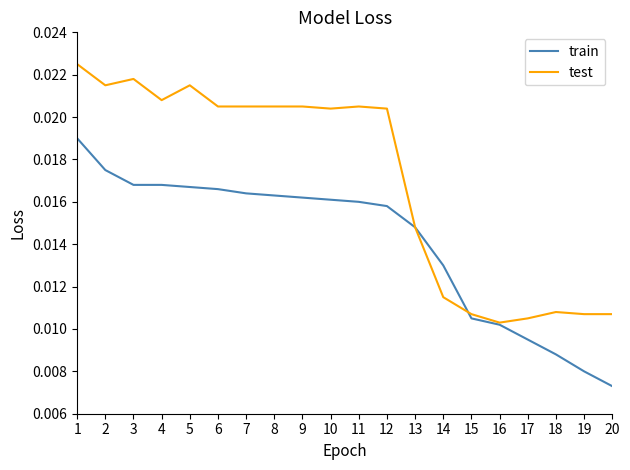

Rank the series by their maximum value, from highest to lowest.

test, train